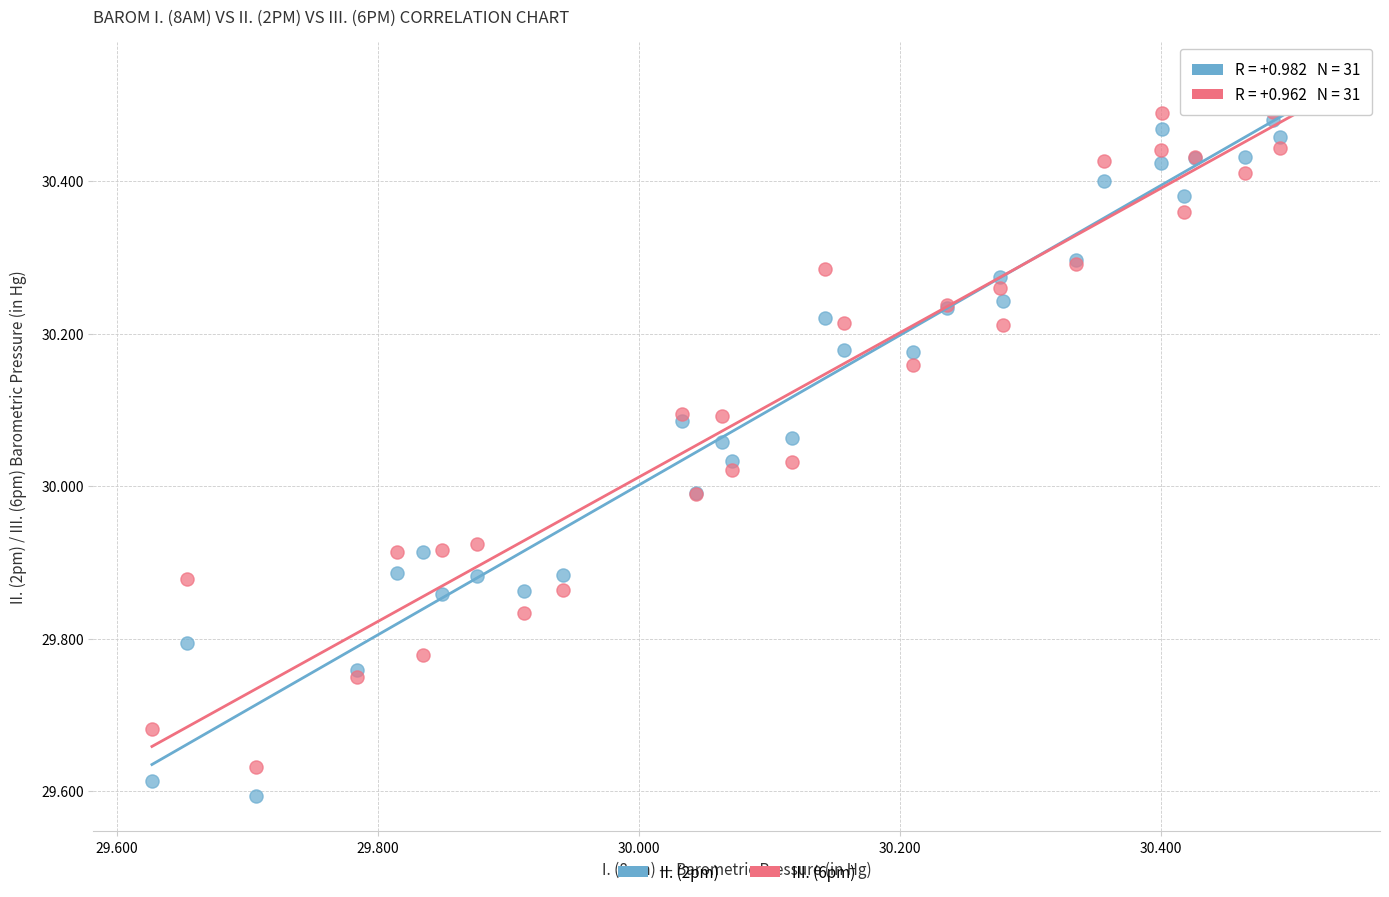

Which series reaches the minimum Y coordinate?

II. (2pm)